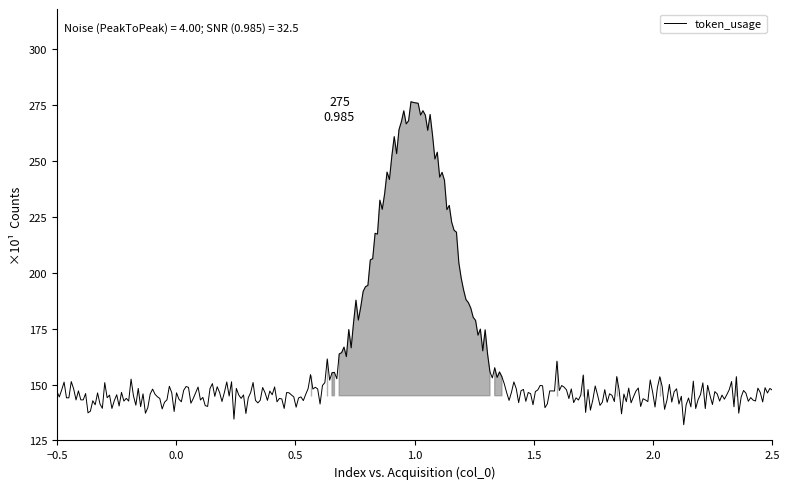

What is the minimum value shown in the chart?

132.0